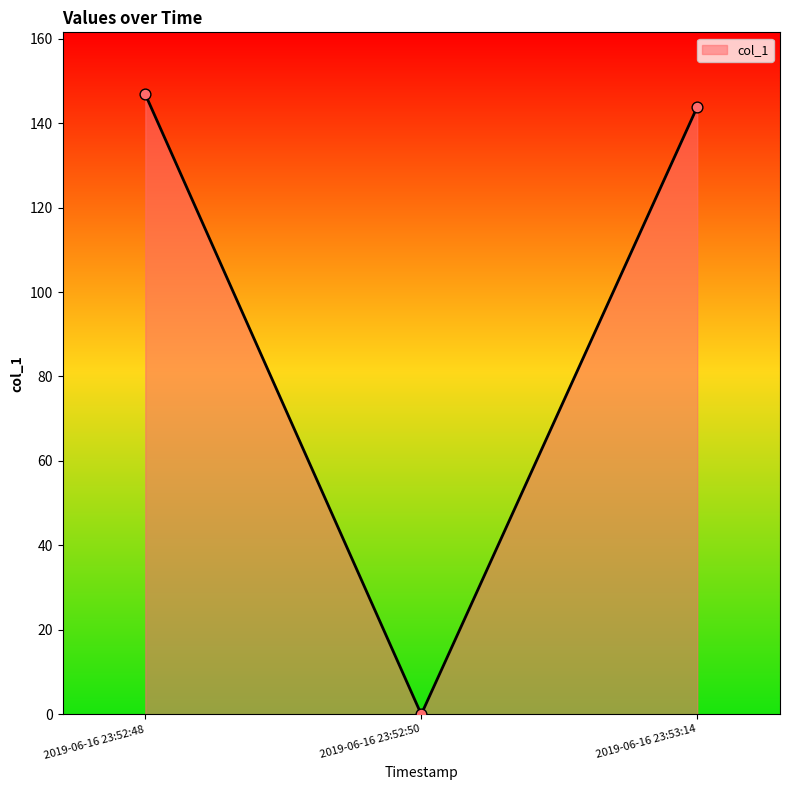

What is the change in value from 2019-06-16 23:52:48 to 2019-06-16 23:53:14?

-3.0